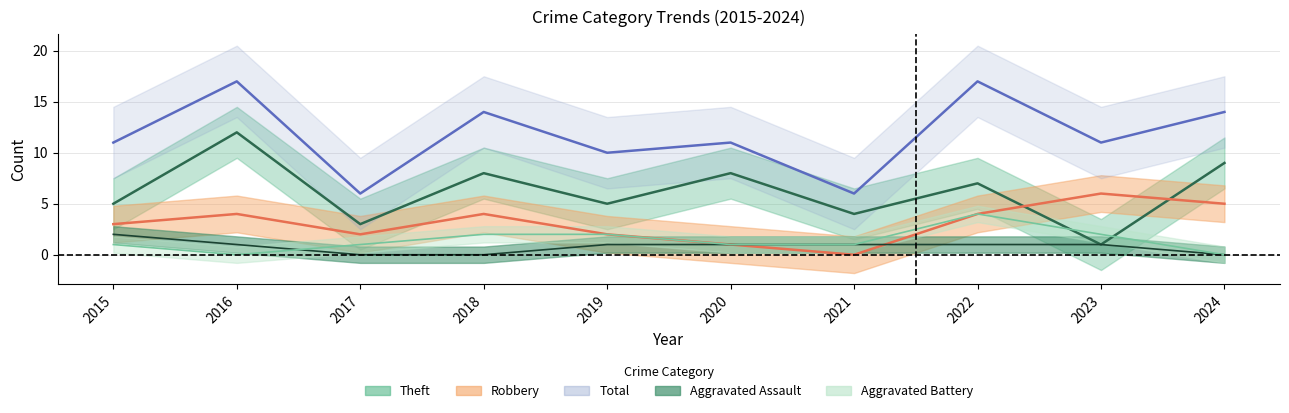

True or false: Aggravated Assault has more than 1 points higher than both neighbors.

False